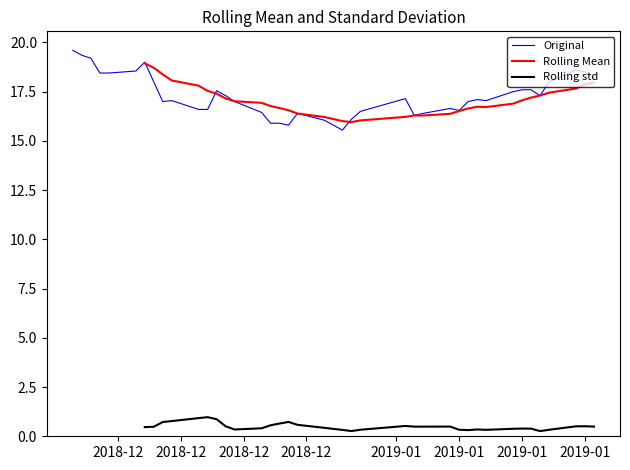

Which series has the largest total across all categories?

Original